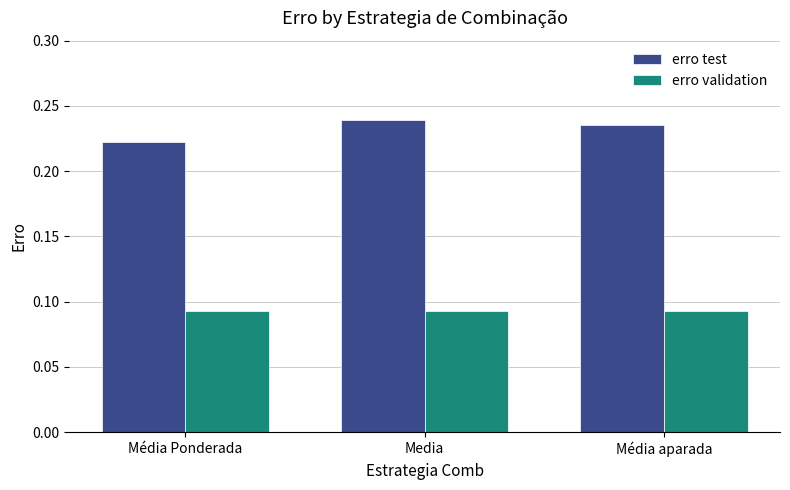

Rank the series by their average value, from highest to lowest.

erro test, erro validation